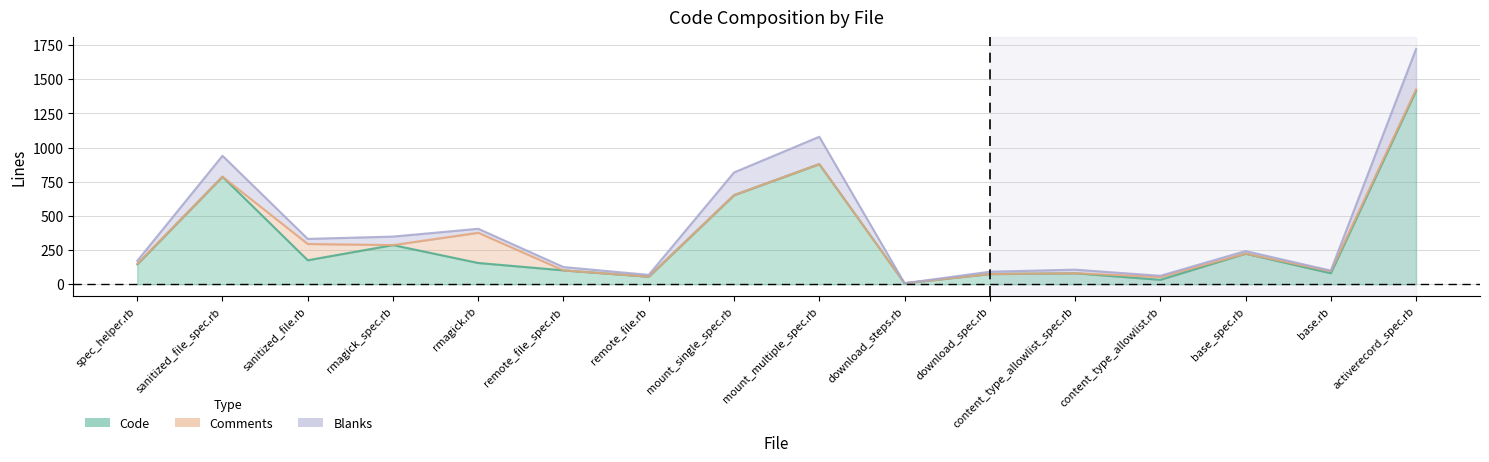

Which category has the highest value in the Code series?

activerecord_spec.rb